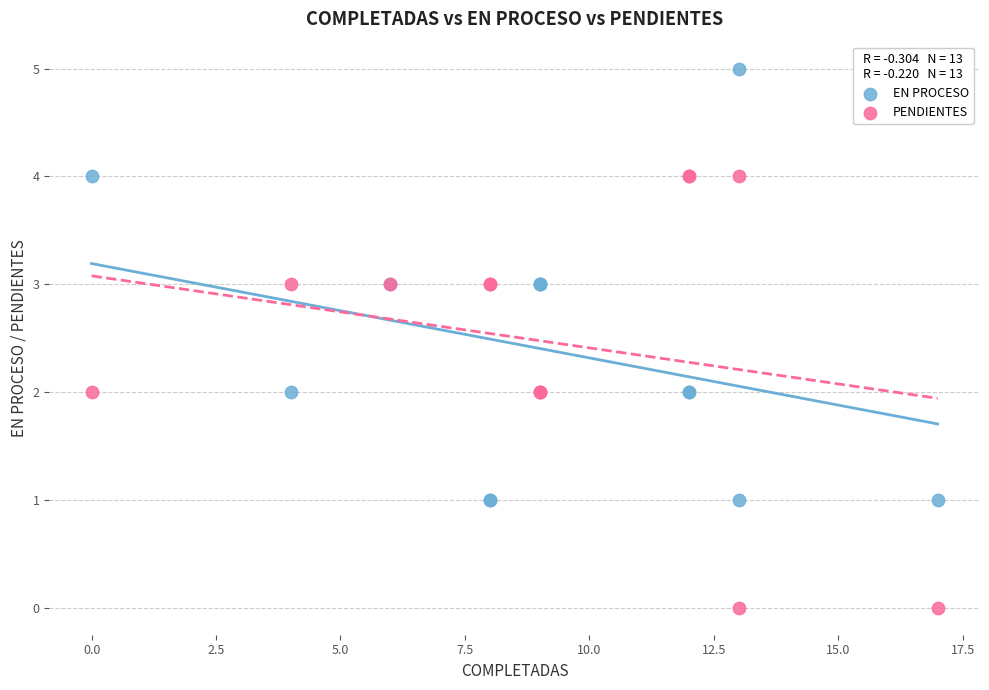

Which series reaches the maximum Y coordinate?

EN PROCESO